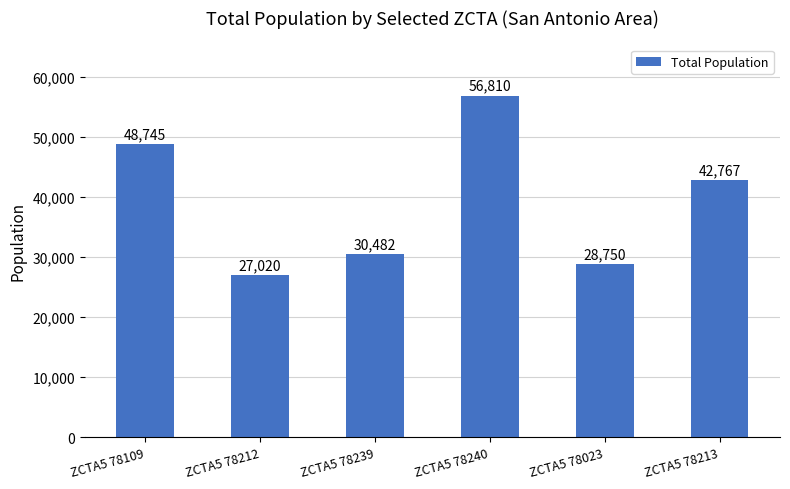

What is the maximum value shown in the chart?

56810